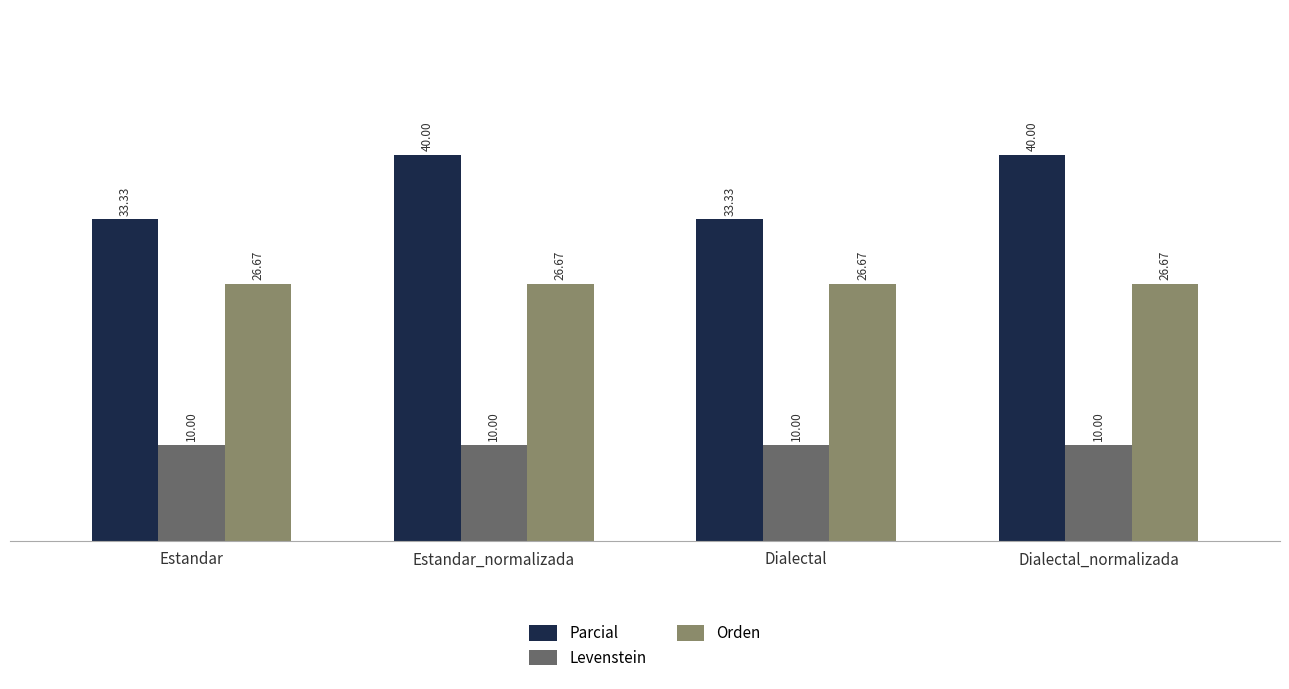

How many data points does each series have?

4